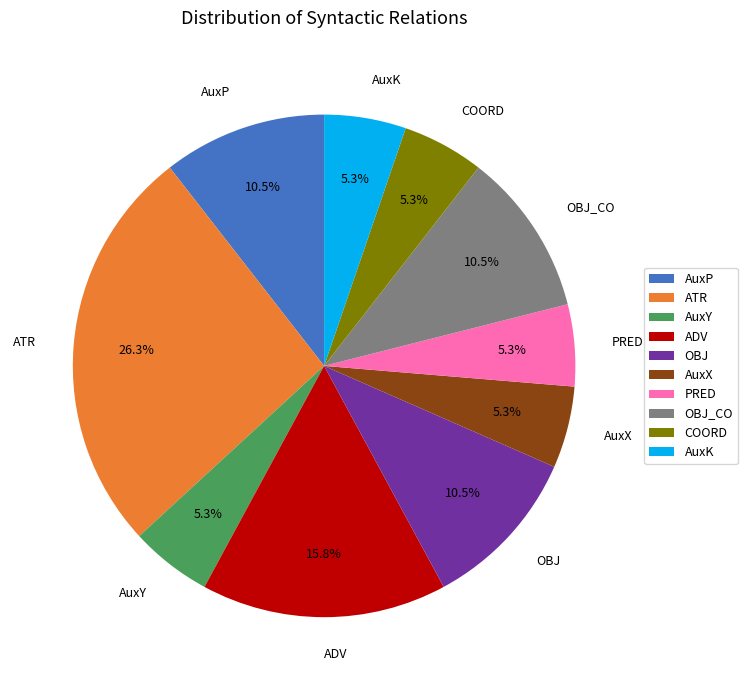

How many segments does this pie chart have?

10